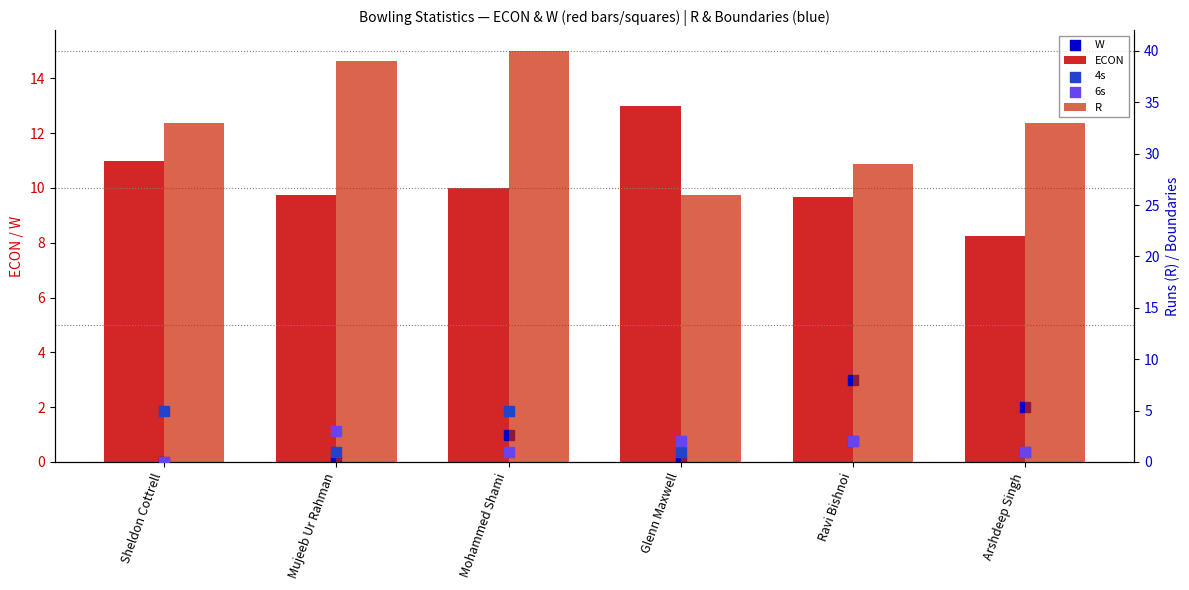

At which category is the sum across all series the highest?

Mohammed Shami